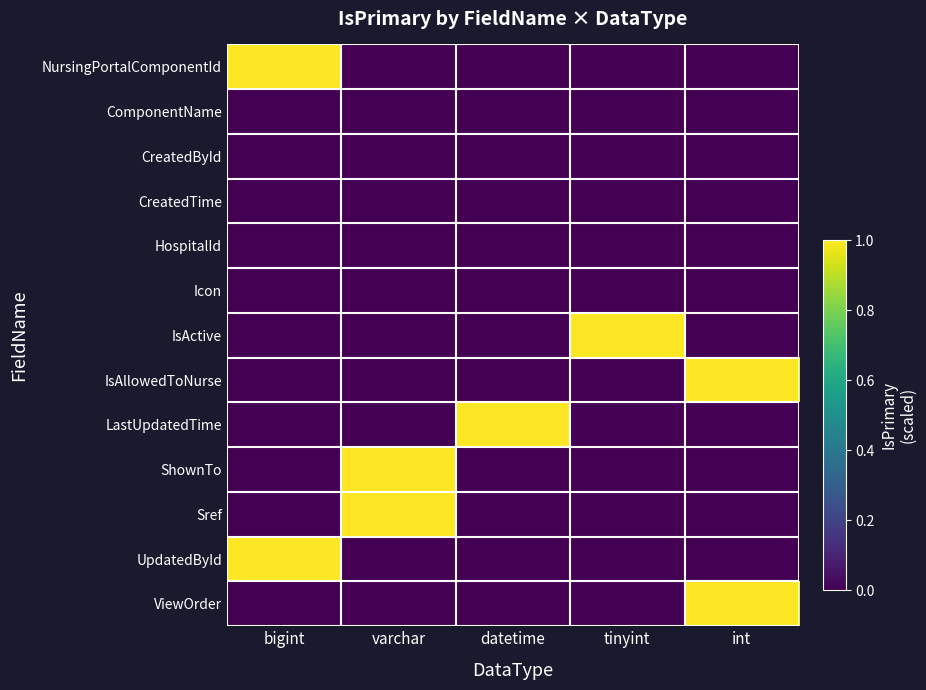

At how many categories does at least one series exceed 0?

5